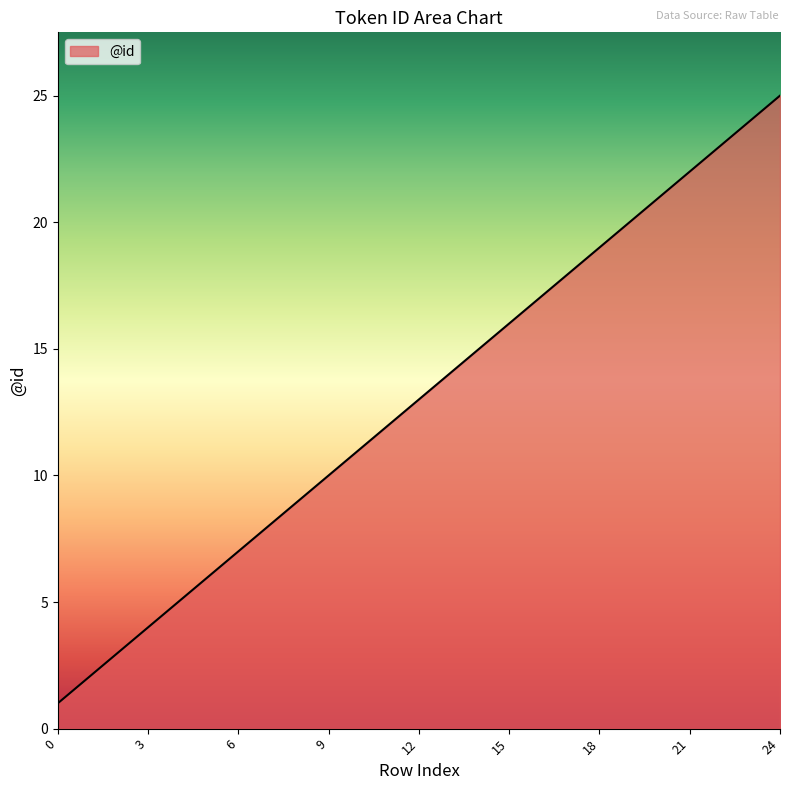

What is the difference between the maximum and minimum values?

24